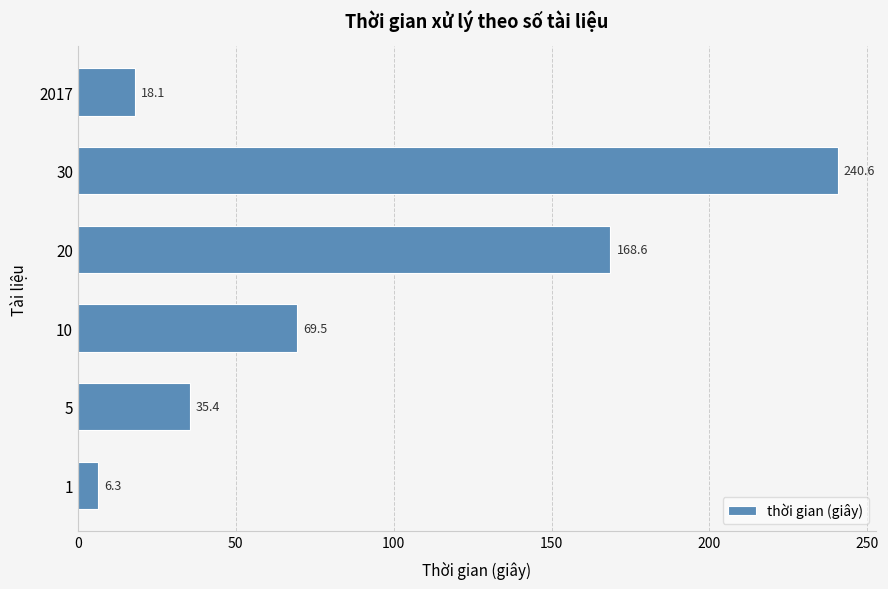

The chart shows a value of 69.5 at 10. True or false?

True